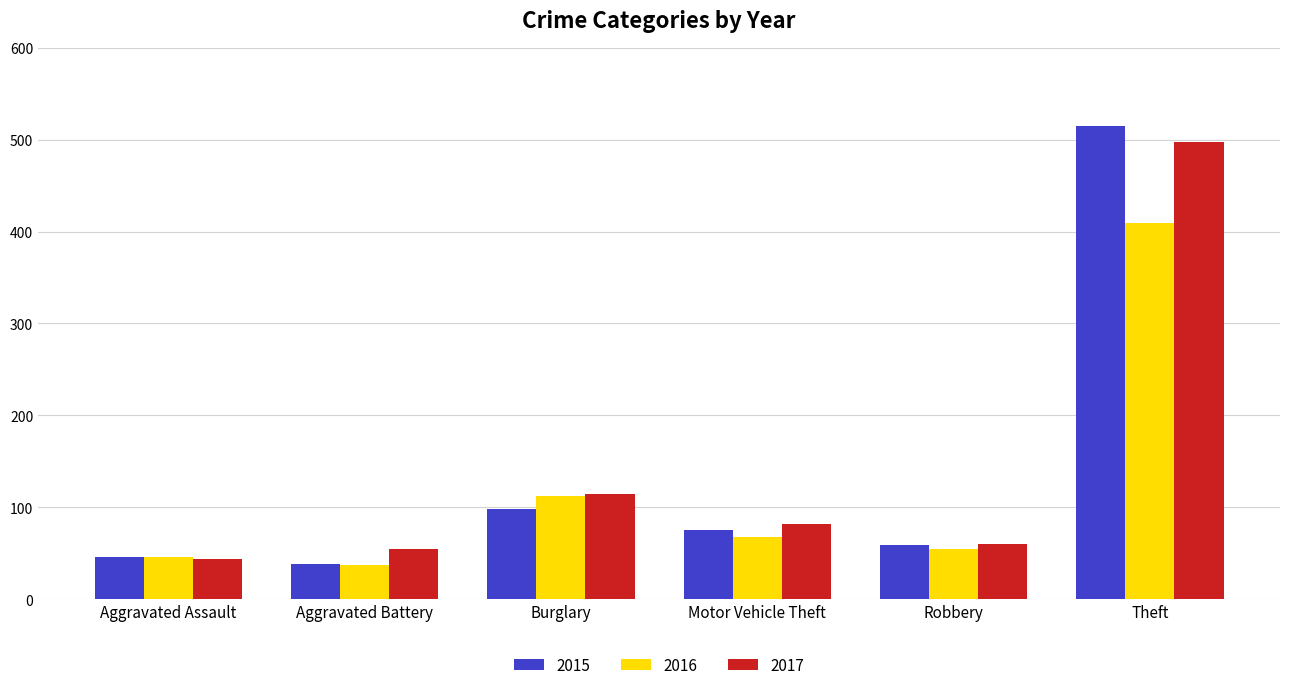

What are all the series names shown in the legend?

2015, 2016, 2017